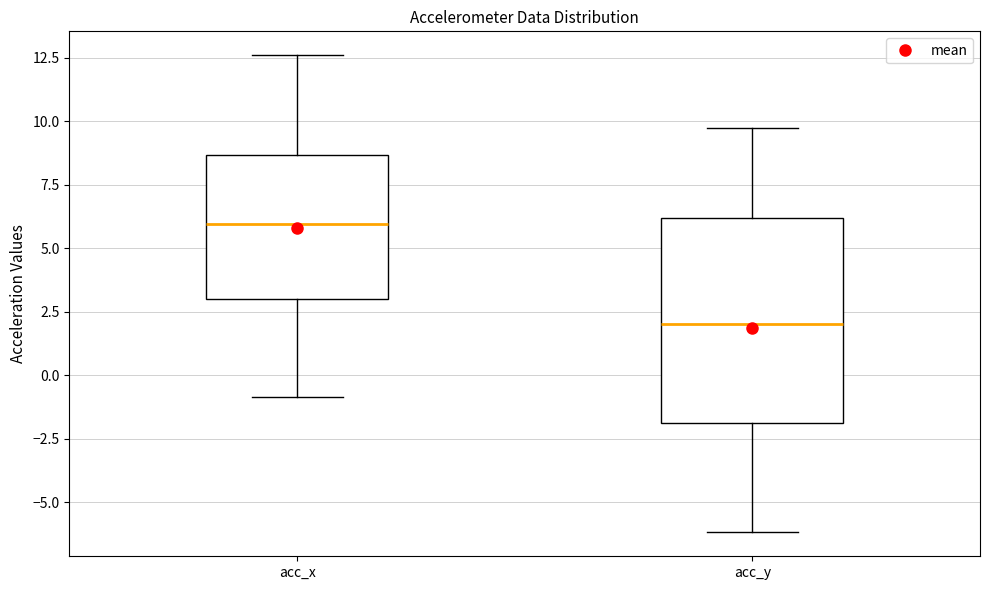

Comparing the boxes themselves (not the whiskers), which one is the tallest?

acc_y